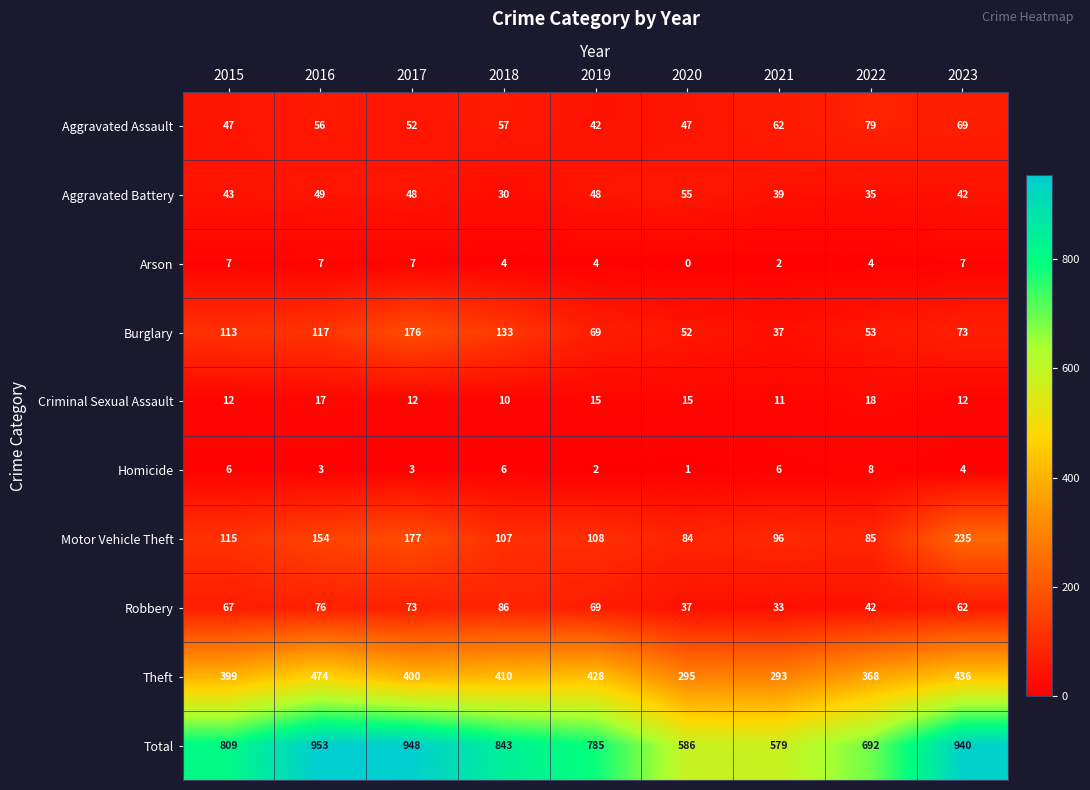

True or false: Aggravated Assault has a value of 102 at 2023.

False